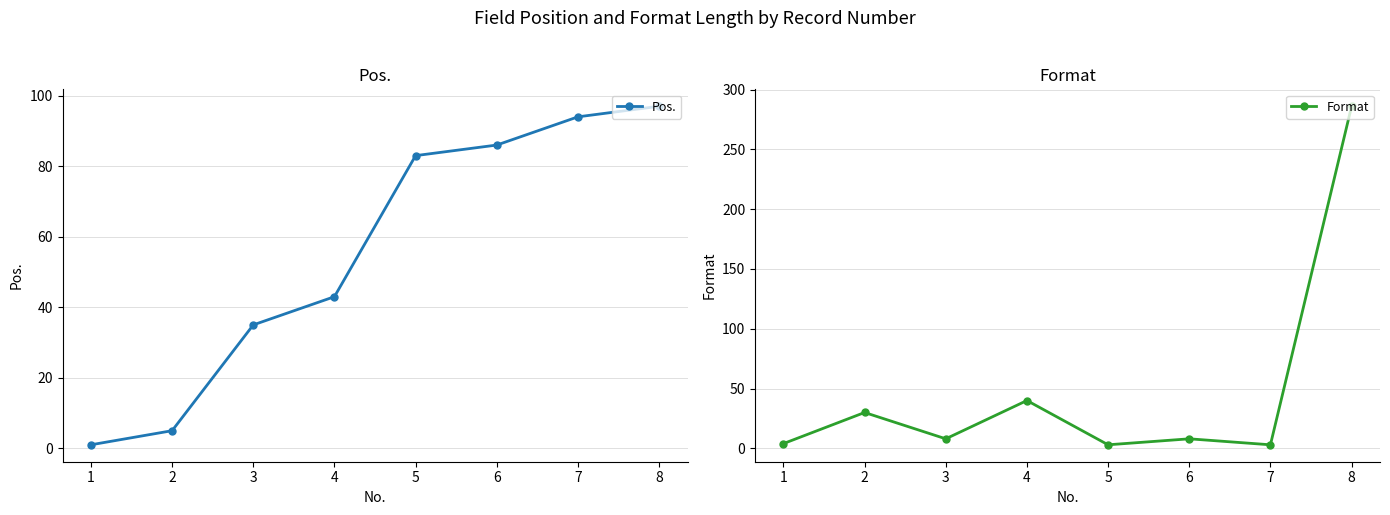

The value of Format at 5 is 3. True or false?

True